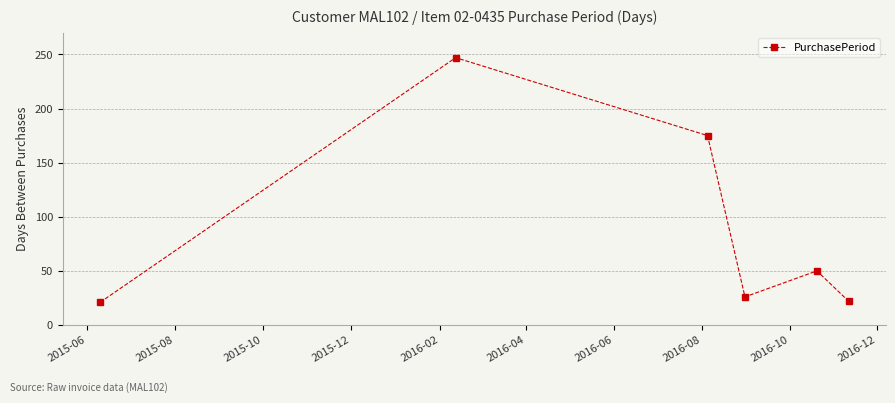

What is the sum of all values?

541